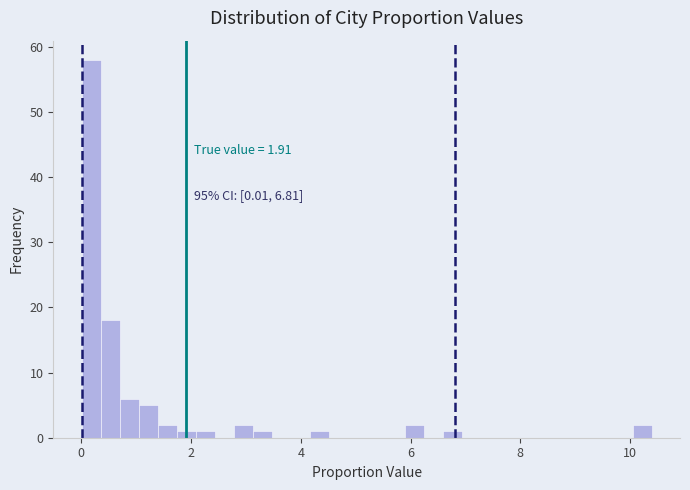

Read against the x-axis, roughly where is the centre of the tallest bar?

0.2